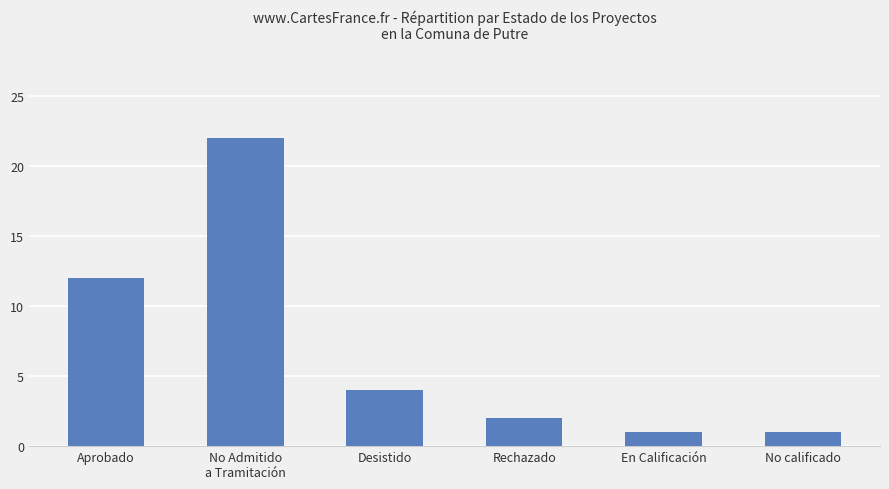

Reading left to right, what are all the values shown in this chart?

Aprobado=12	No Admitido
a Tramitación=22	Desistido=4	Rechazado=2	En Calificación=1	No calificado=1